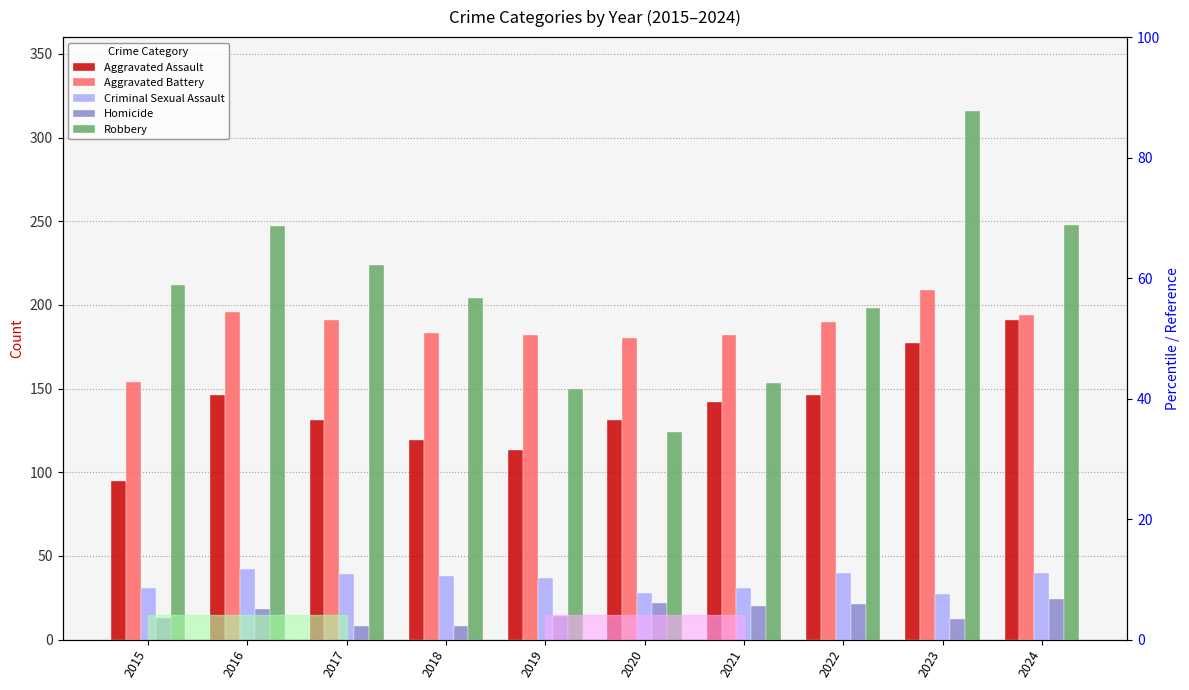

What is the value of the Homicide bar at the 5th from the left?

14